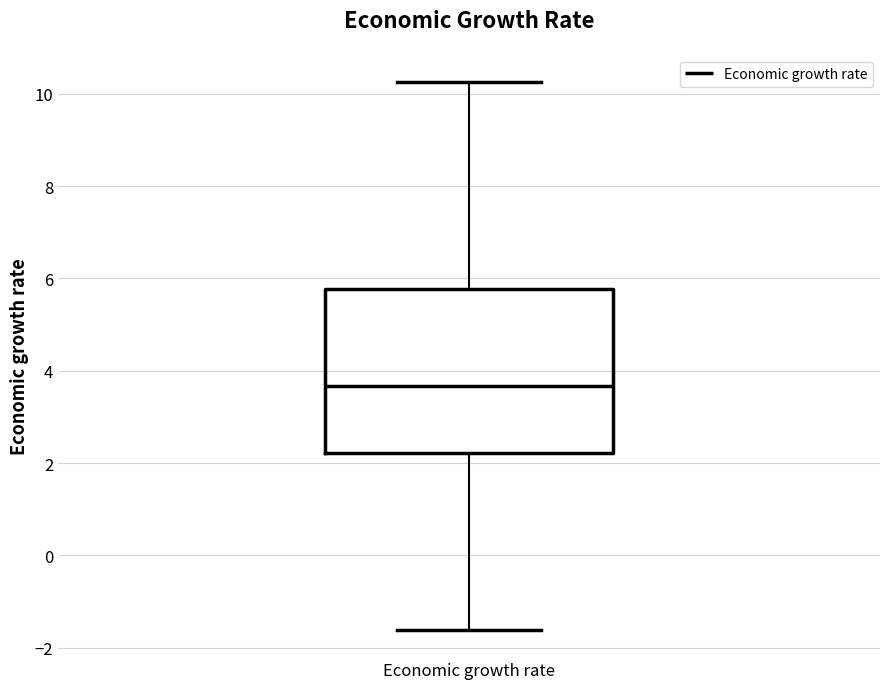

Transcribe this box plot: give where the median line is, the range the box spans, and where the two whiskers end, as read against the y-axis. The values are not printed on the chart, so give them approximately, as read against the axis.

median 3.6, box 2.2 to 5.8, whiskers -1.6 to 10.2